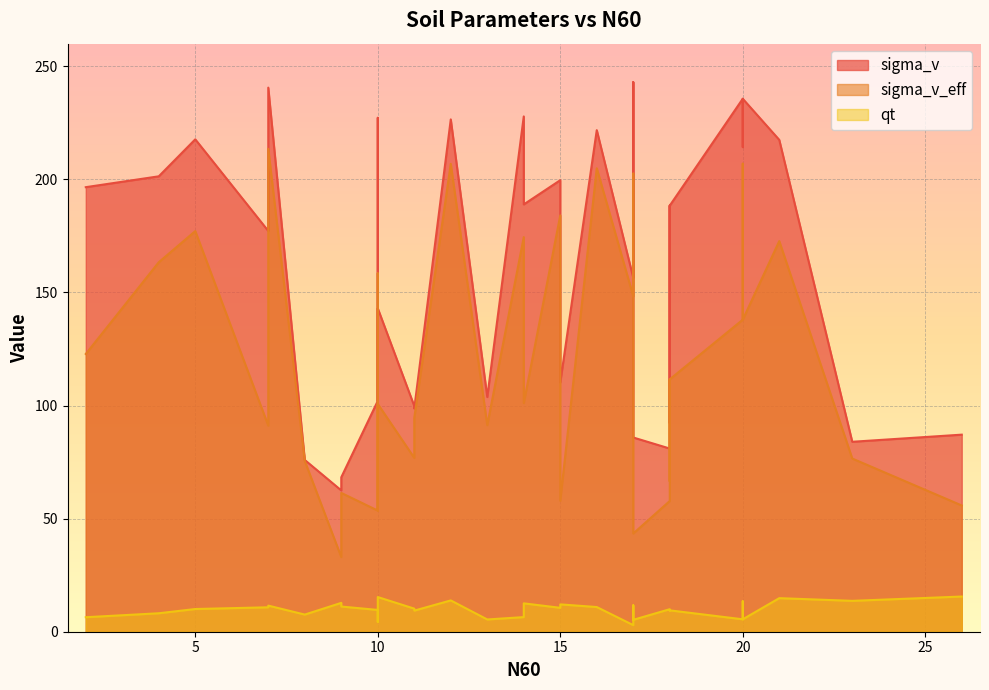

What is the average value of the qt series?

9.6